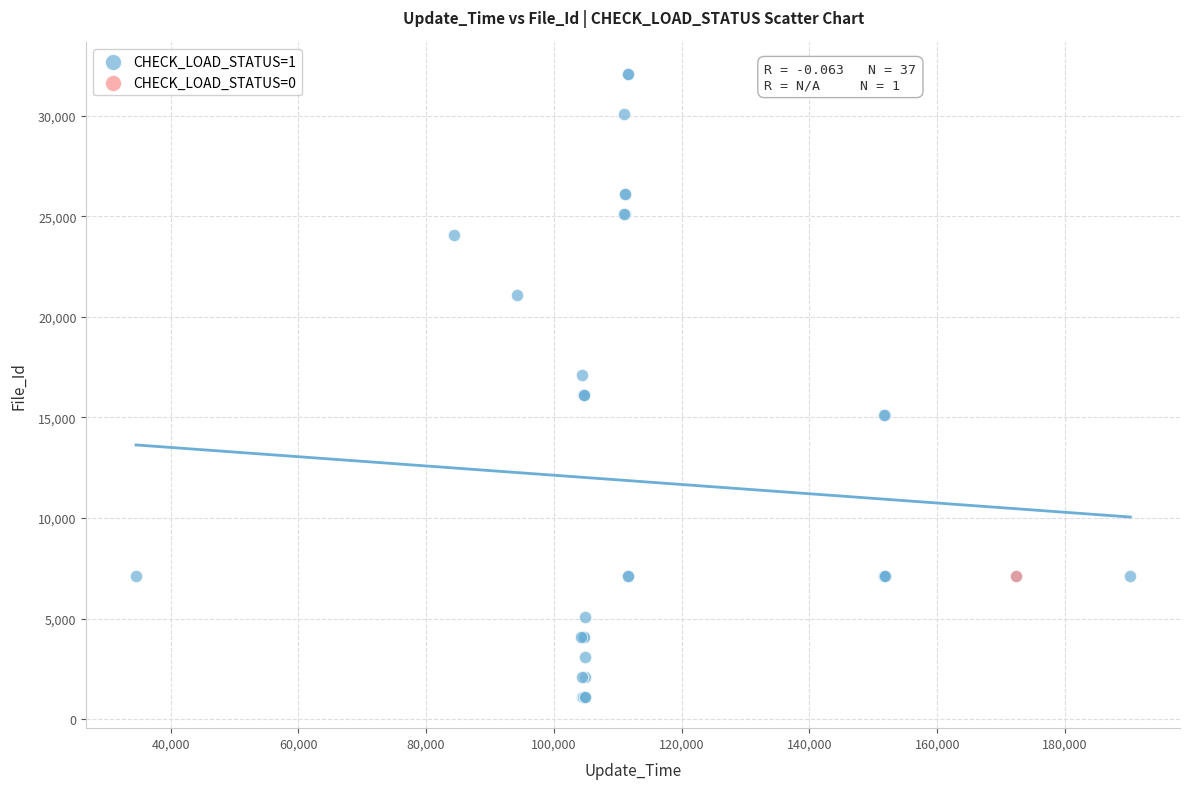

What are all the series names shown in the legend?

CHECK_LOAD_STATUS=1, CHECK_LOAD_STATUS=0